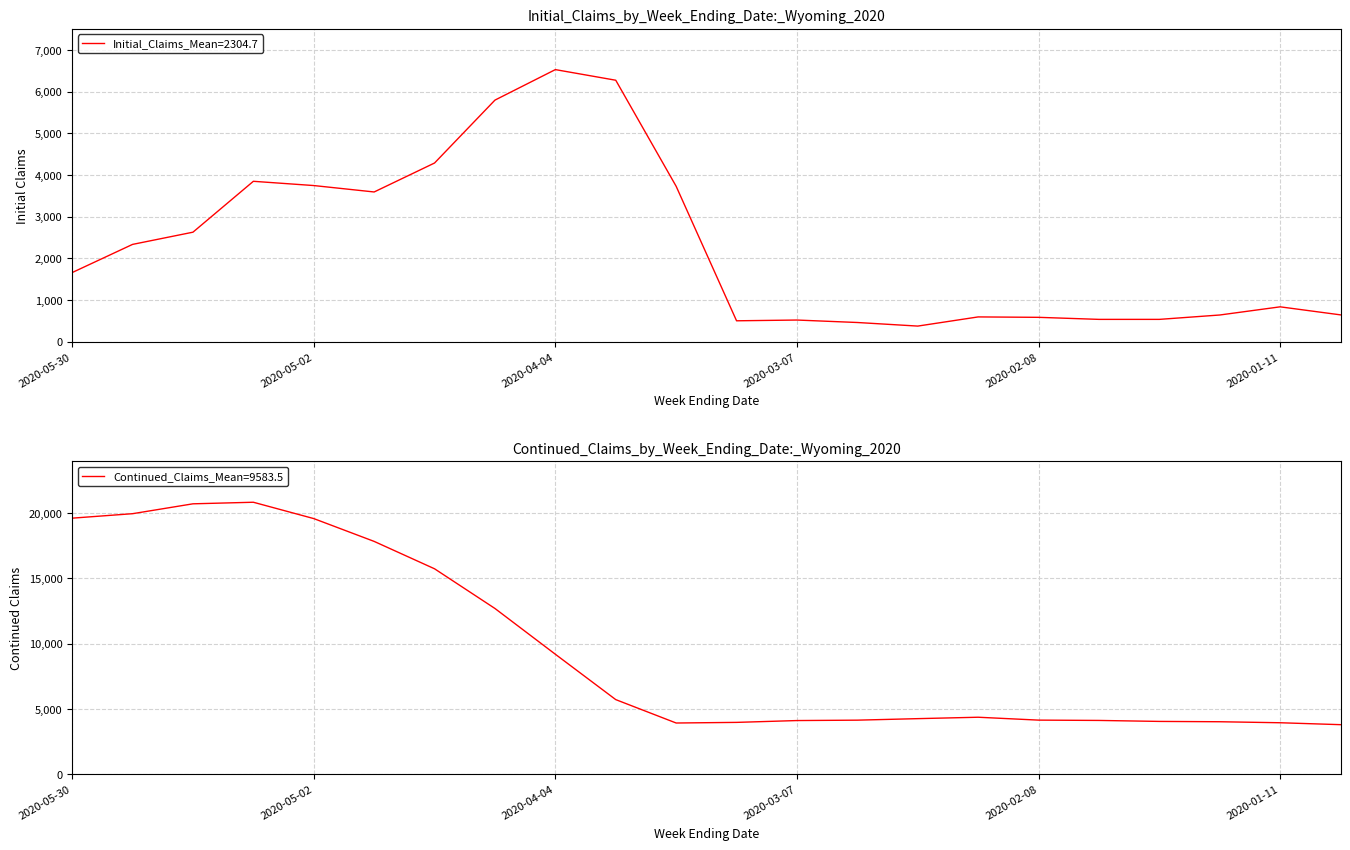

Does the chart have visible grid lines?

Yes